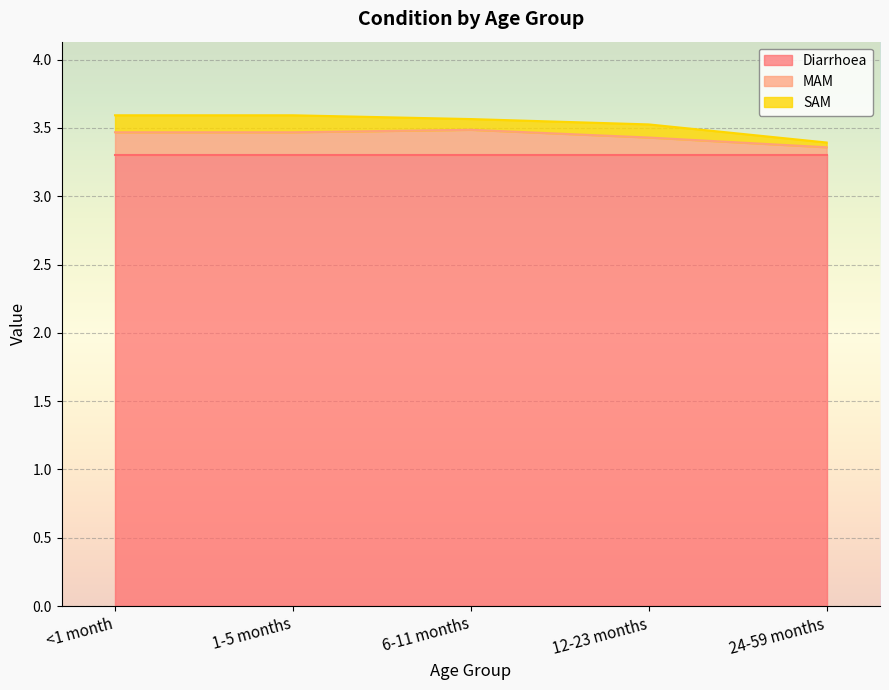

Does the chart display data point markers on the line(s)?

No